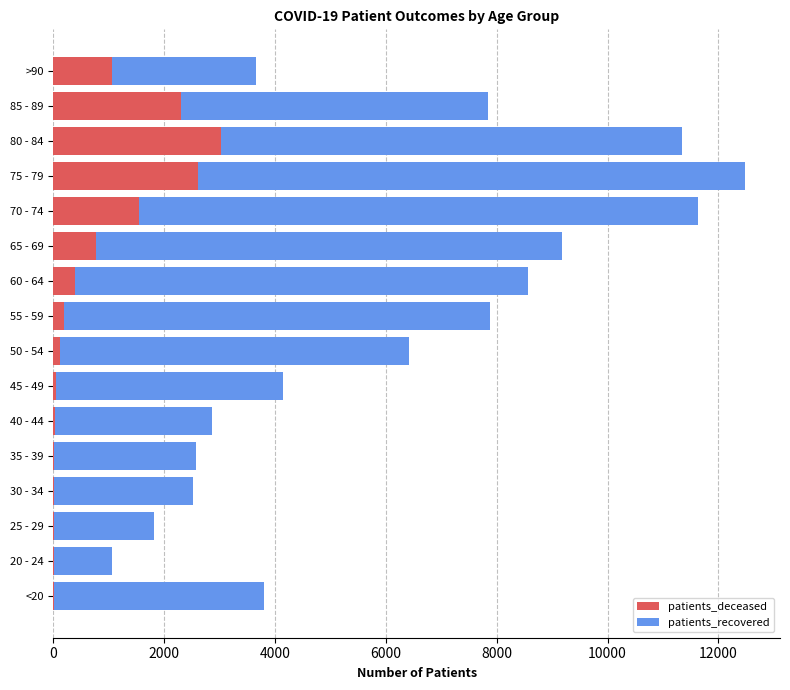

Count the number of data series in this chart.

2